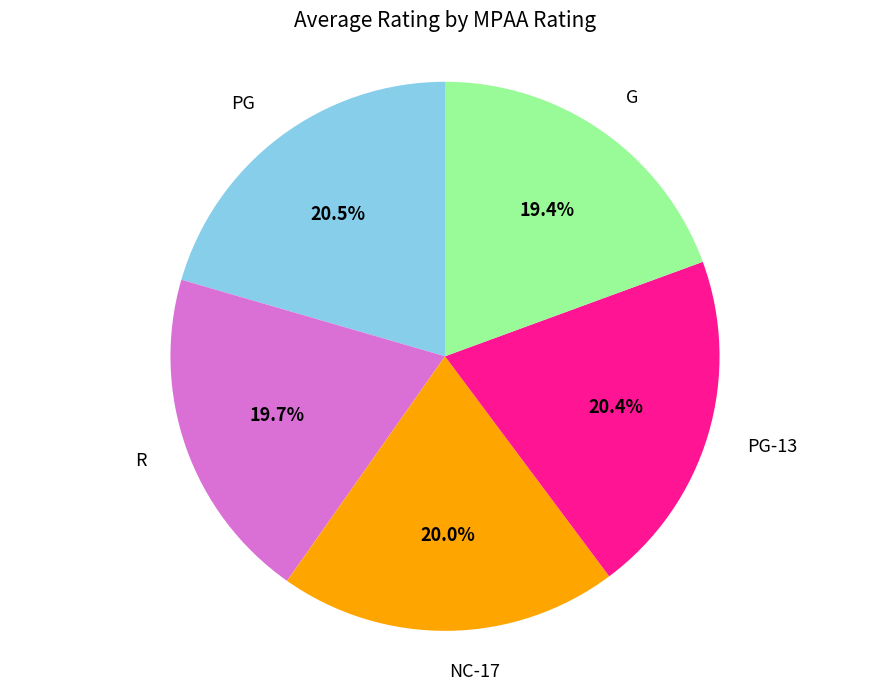

Does any single category account for the majority?

No